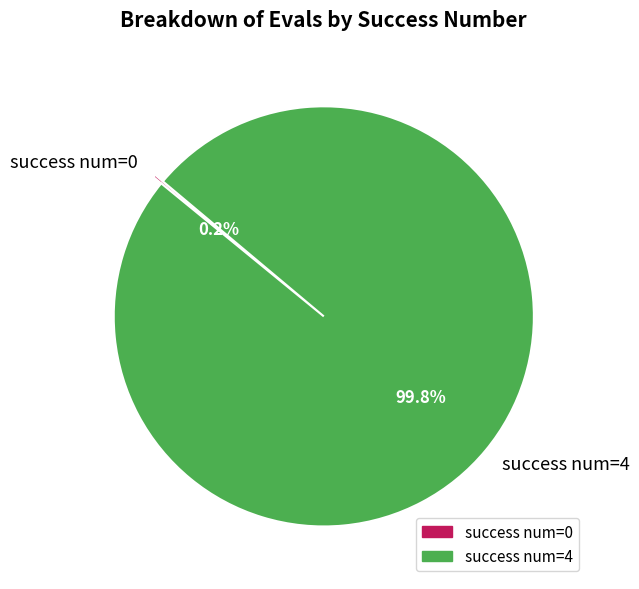

What percentage is NOT represented by success num=4?

0.2%